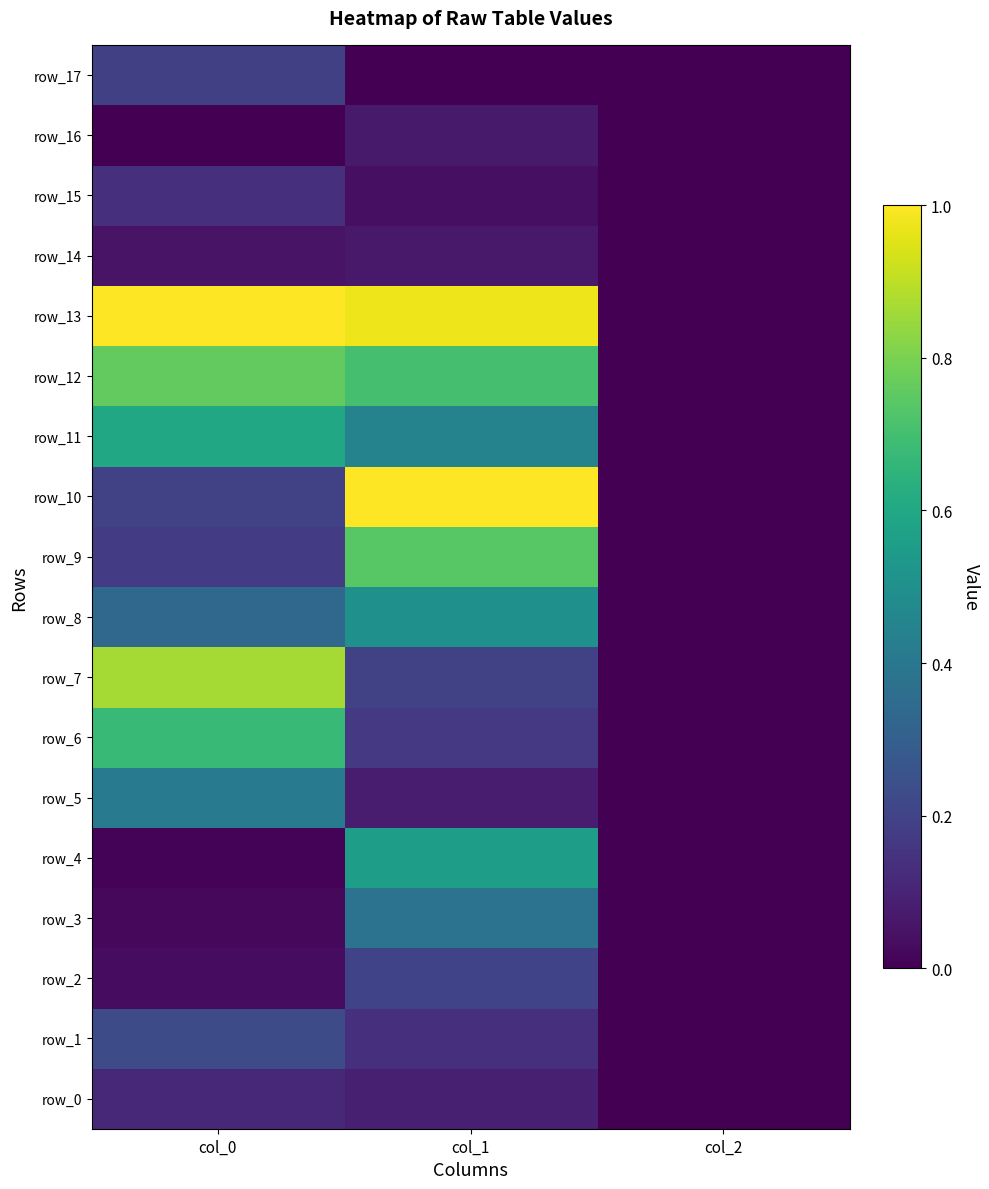

What is the difference between the highest and lowest values at col_0?

1.0